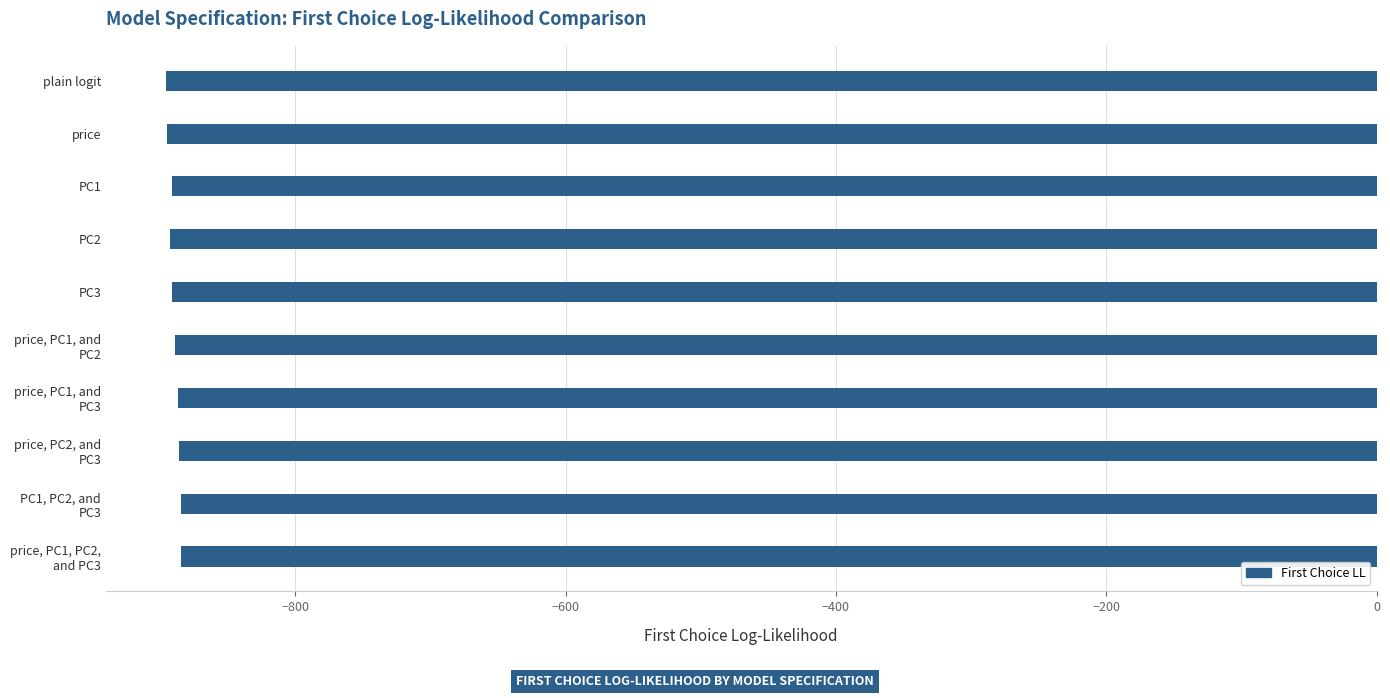

What is the label of the 7th bar from the bottom?

PC2